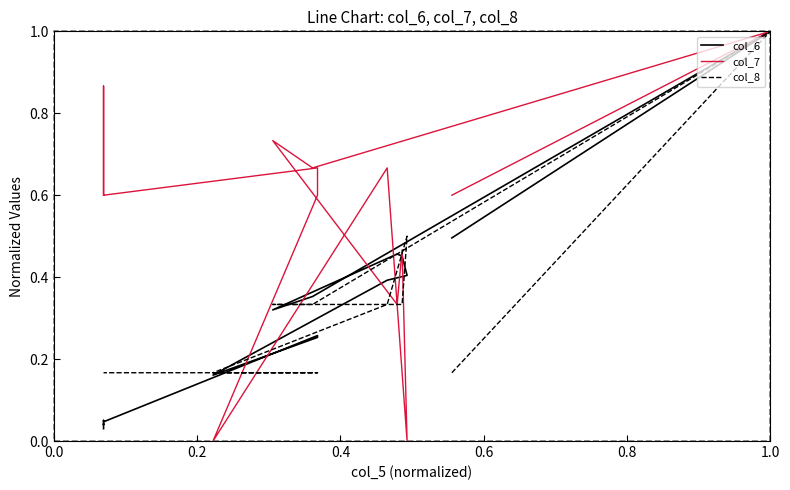

The value of col_7 at 0.0 is 0.6. True or false?

True